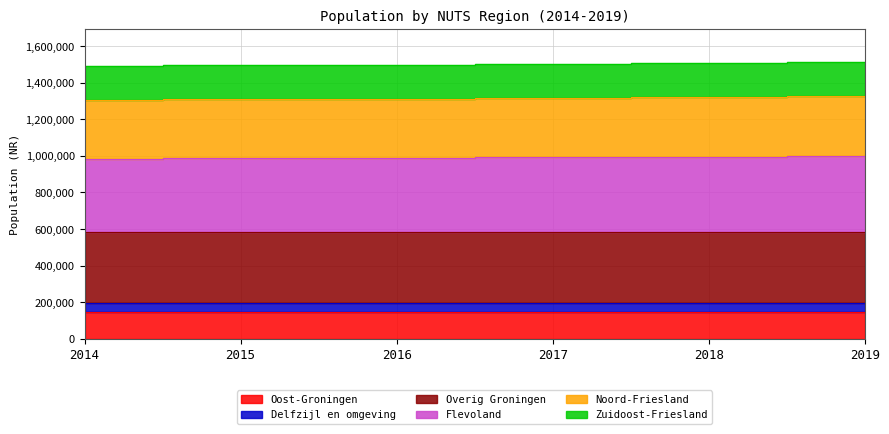

Does the chart display data point markers on the line(s)?

No